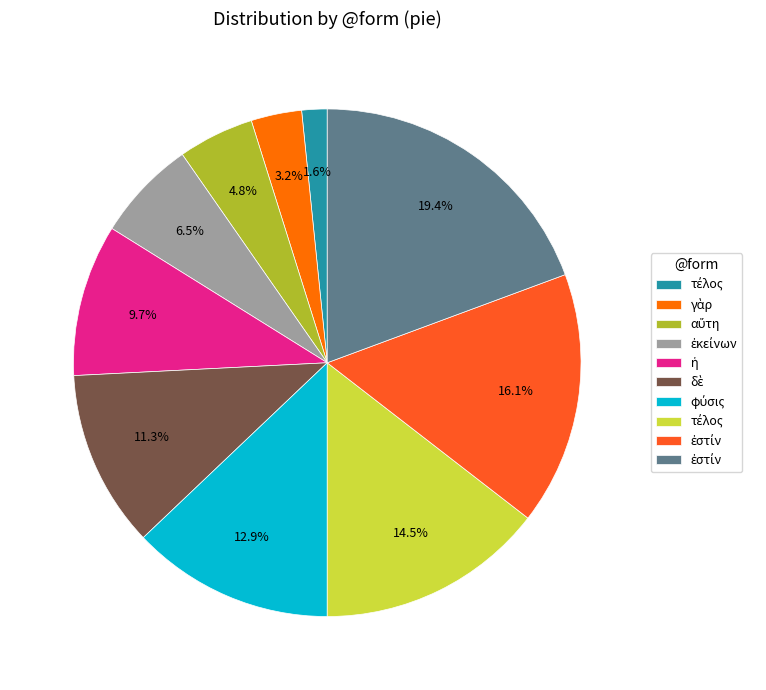

Is there any slice that represents more than half of the pie?

No